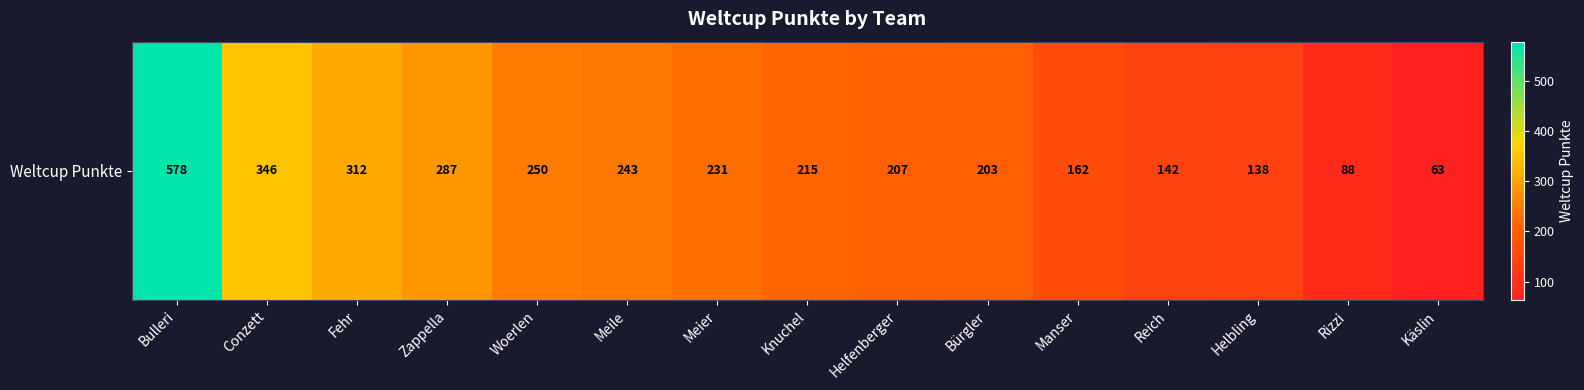

True or false: the data shows 162 at Manser.

True